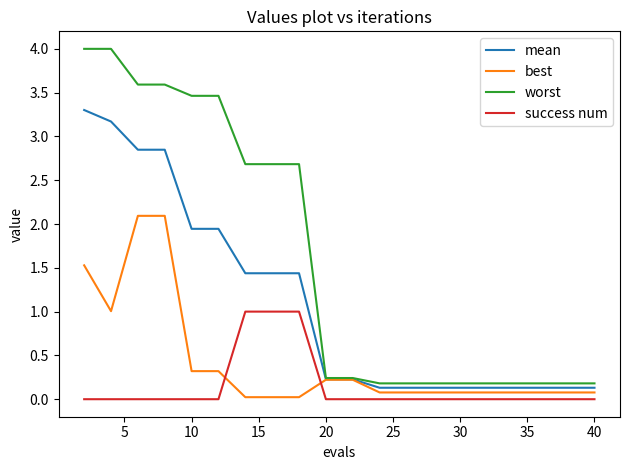

List the series in order of their peak value, lowest first.

success num, best, mean, worst